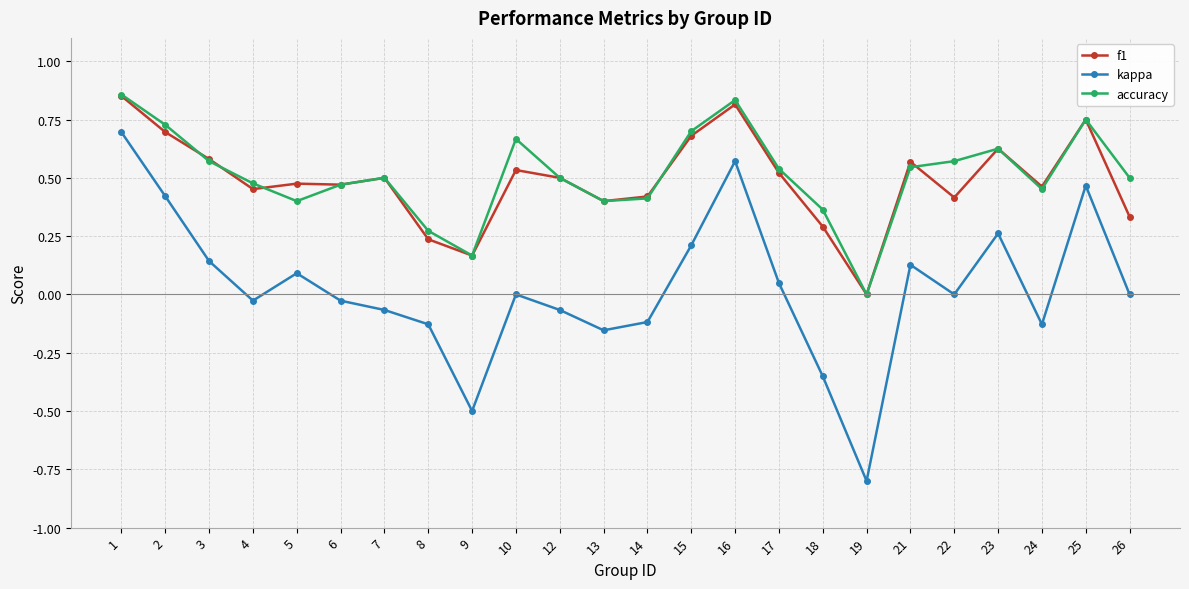

At which category does kappa reach its first local peak?

5